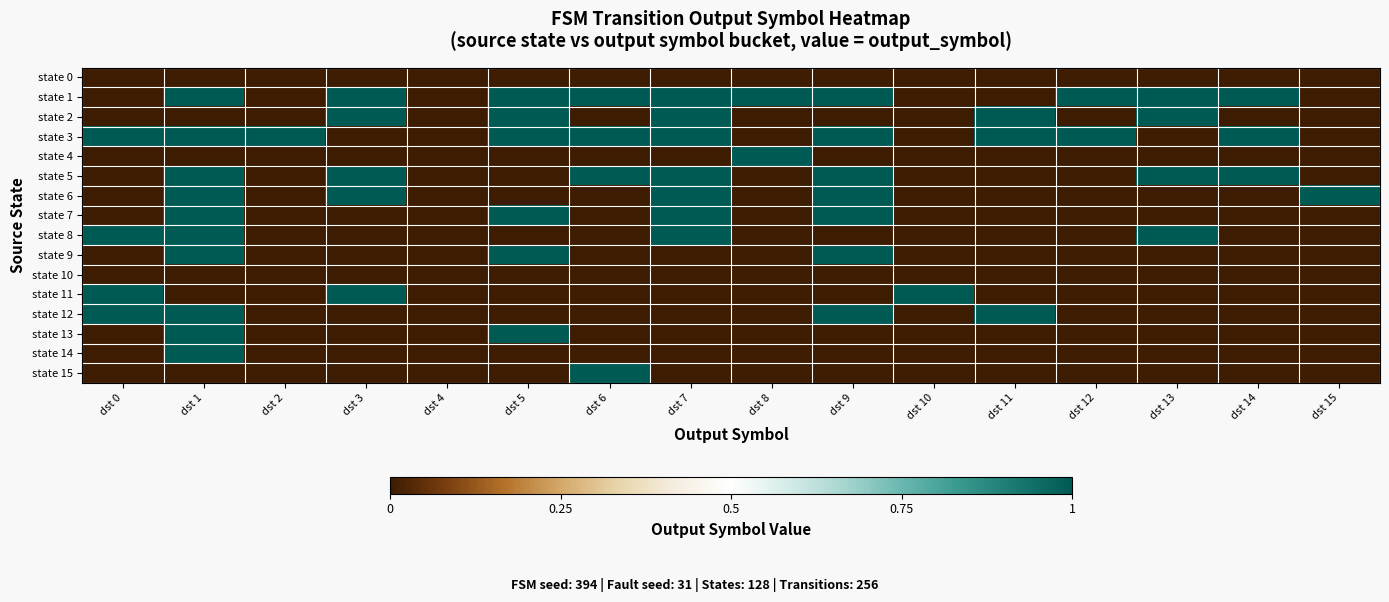

What is the maximum value shown in the chart?

1